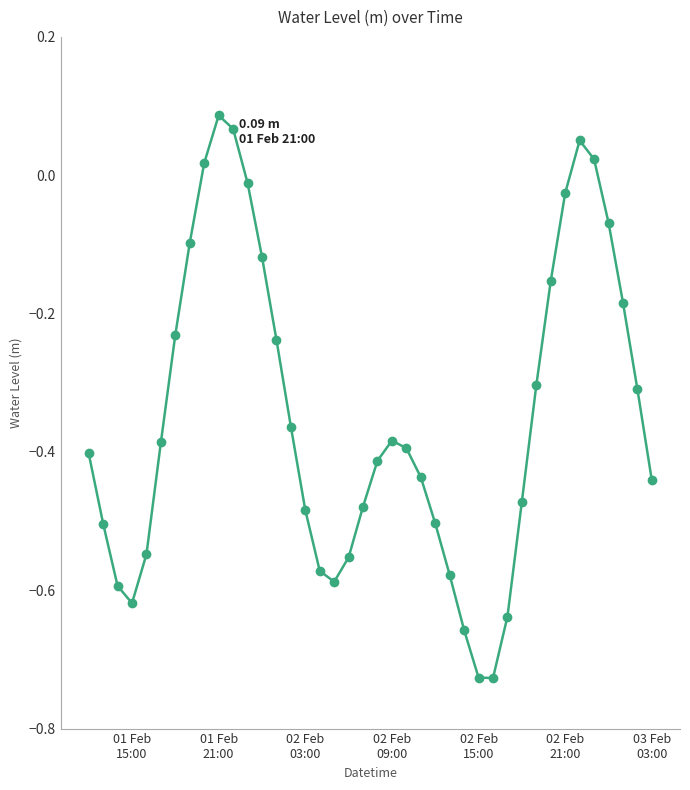

How many data points are above 0?

5